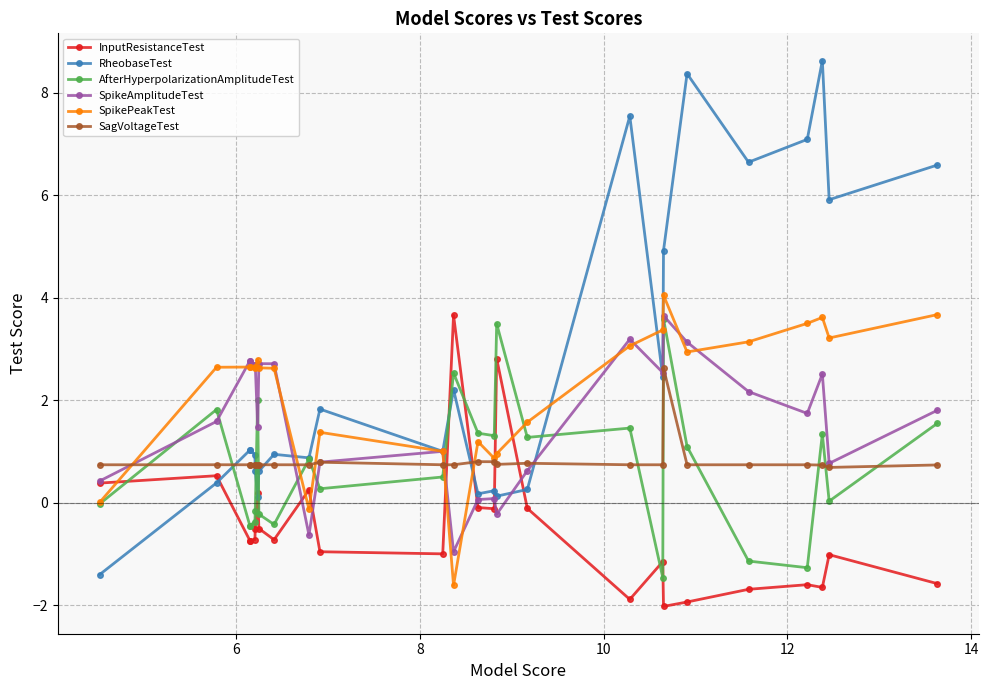

Reading left to right, list all the values displayed in this chart.

InputResistanceTest: 0.4	0.5	-0.7	-0.7	-0.7	-0.5	0.2	-0.5	-0.7	0.2	-1.0	-1.0	3.7	-0.1	-0.1	2.8	-0.1	-1.9	-1.2	-2.0	-1.9	-1.7	-1.6	-1.7	-1.0	-1.6
RheobaseTest: -1.4	0.4	1.0	1.0	0.9	0.6	0.1	0.6	0.9	0.9	1.8	1.0	2.2	0.2	0.2	0.1	0.3	7.5	2.4	4.9	8.4	6.6	7.1	8.6	5.9	6.6
AfterHyperpolarizationAmplitudeTest: -0.0	1.8	-0.5	-0.5	-0.4	-0.2	2.0	-0.2	-0.4	0.8	0.3	0.5	2.5	1.4	1.3	3.5	1.3	1.5	-1.5	3.6	1.1	-1.1	-1.3	1.3	0.0	1.5
SpikeAmplitudeTest: 0.4	1.6	2.8	2.8	2.7	2.7	1.5	2.7	2.7	-0.6	0.8	1.0	-1.0	0.1	0.1	-0.2	0.6	3.2	2.5	3.6	3.1	2.2	1.7	2.5	0.8	1.8
SpikePeakTest: 0.0	2.6	2.6	2.6	2.6	2.6	2.8	2.6	2.6	-0.1	1.4	1.0	-1.6	1.2	0.9	1.0	1.6	3.1	3.4	4.0	2.9	3.1	3.5	3.6	3.2	3.7
SagVoltageTest: 0.7	0.7	0.7	0.7	0.7	0.7	0.7	0.7	0.7	0.7	0.8	0.7	0.7	0.8	0.8	0.7	0.8	0.7	0.7	2.6	0.7	0.7	0.7	0.7	0.7	0.7